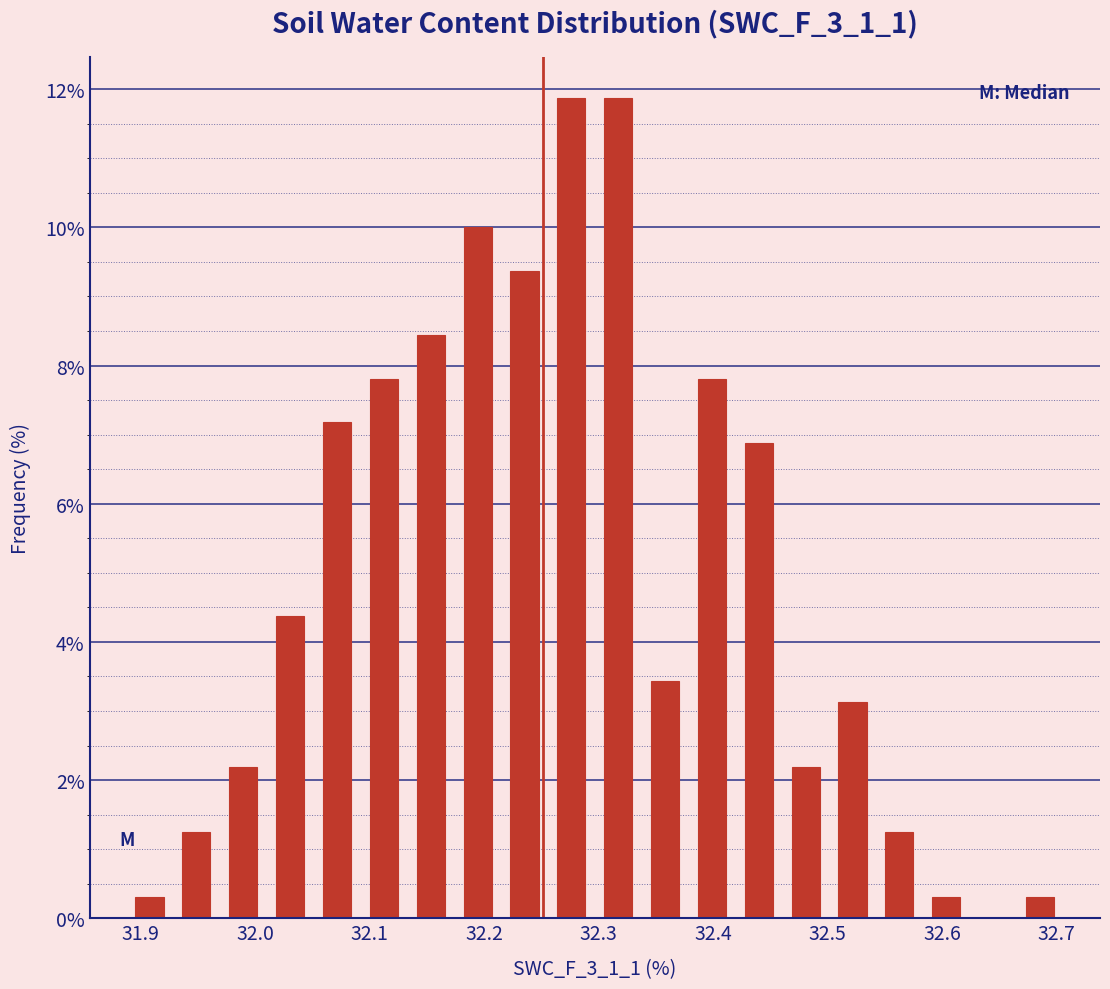

How tall is the bar that spans 32.13 to 32.17 on the x-axis? Neither the bar edges nor the heights are printed on the chart, so give them approximately, as read against the axes.

8.4